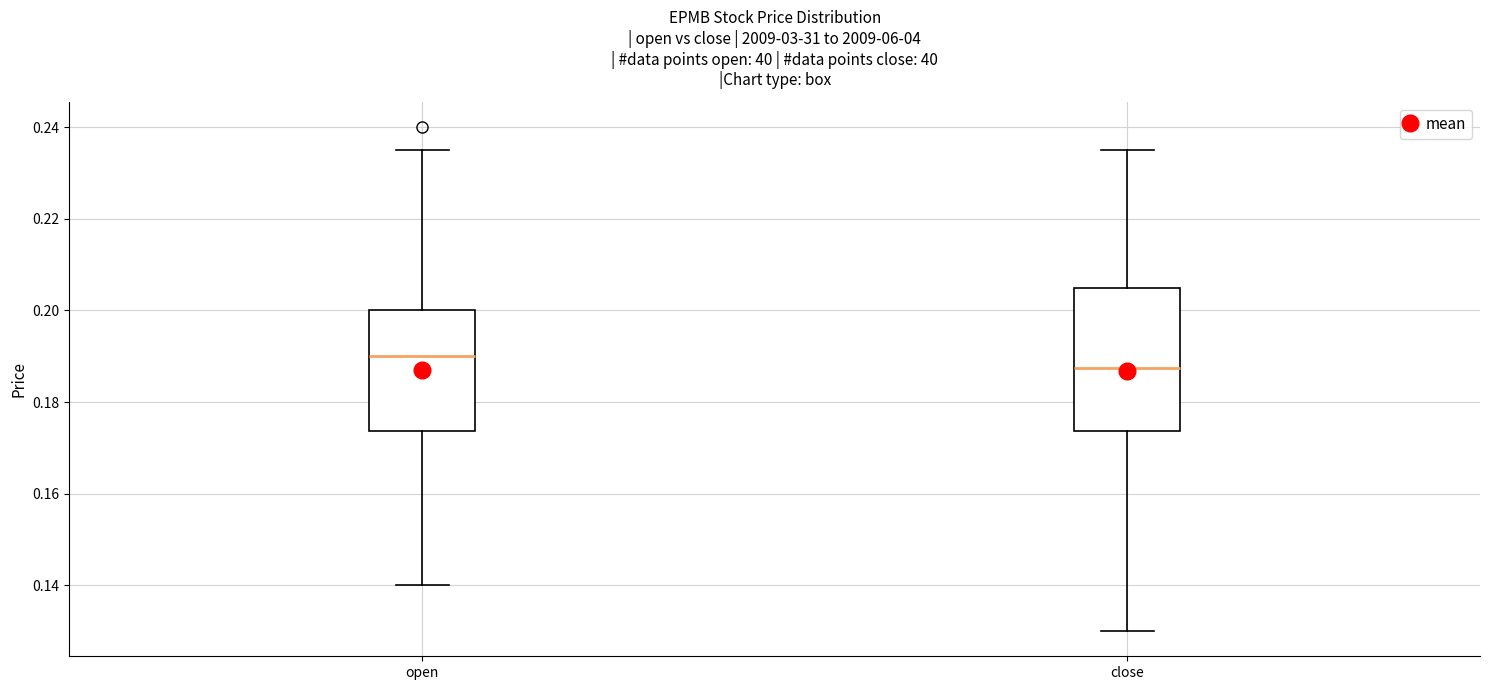

Comparing the boxes themselves (not the whiskers), which one is the tallest?

close